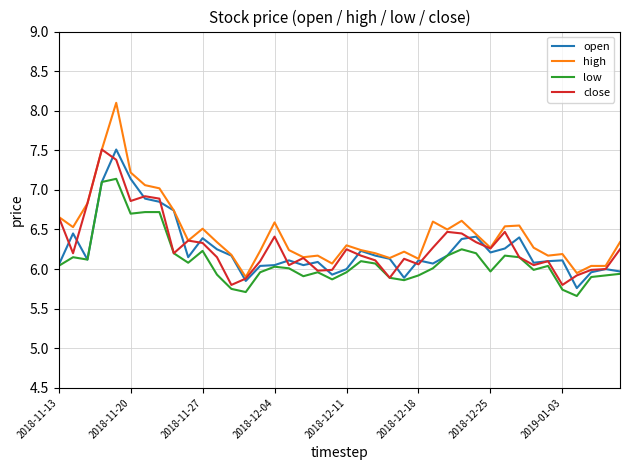

True or false: high and low intersect in this chart.

False